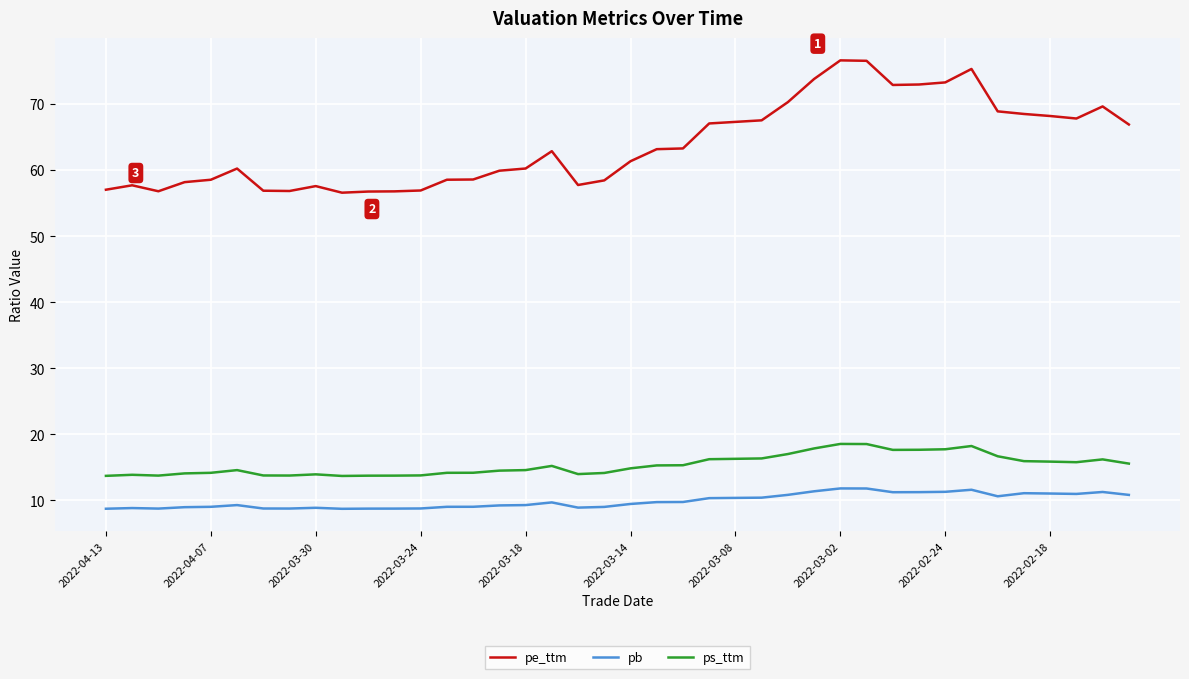

Which series has the largest range (max minus min)?

pe_ttm